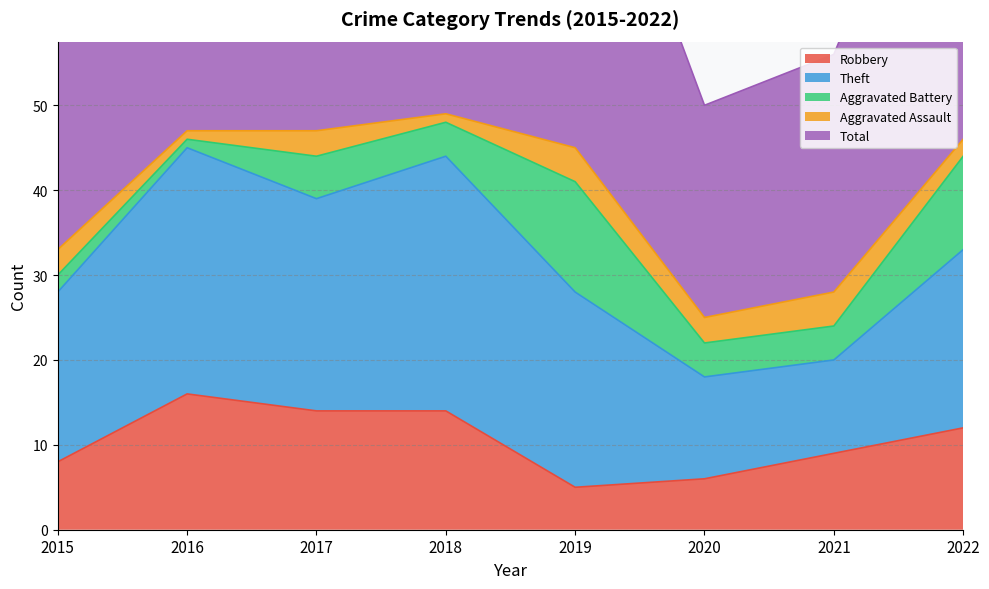

Is it true that Total equals 47 at 2016?

True